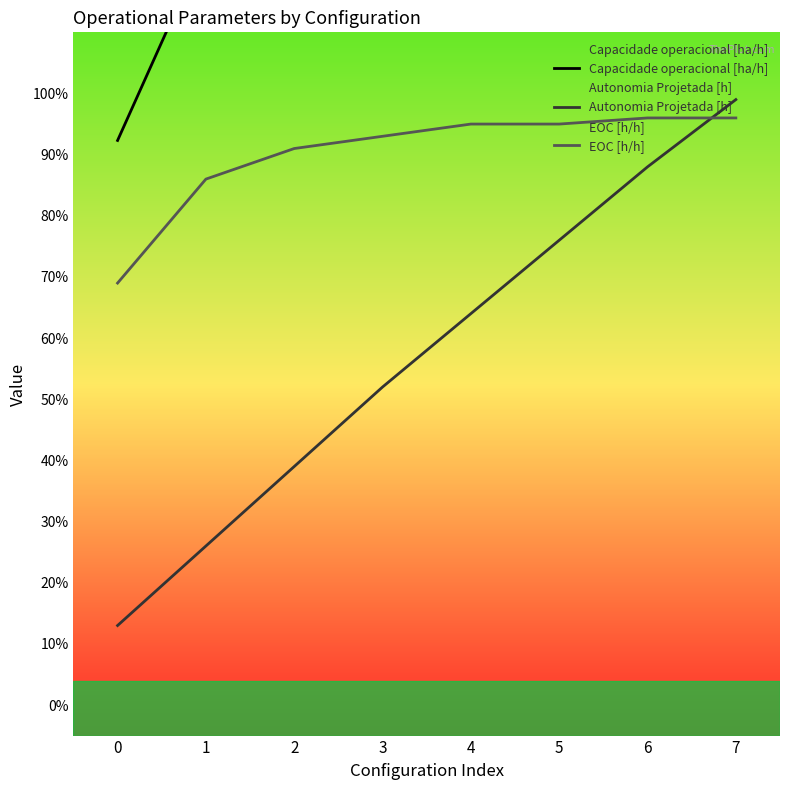

What is the minimum value for Capacidade operacional [ha/h]?

0.9